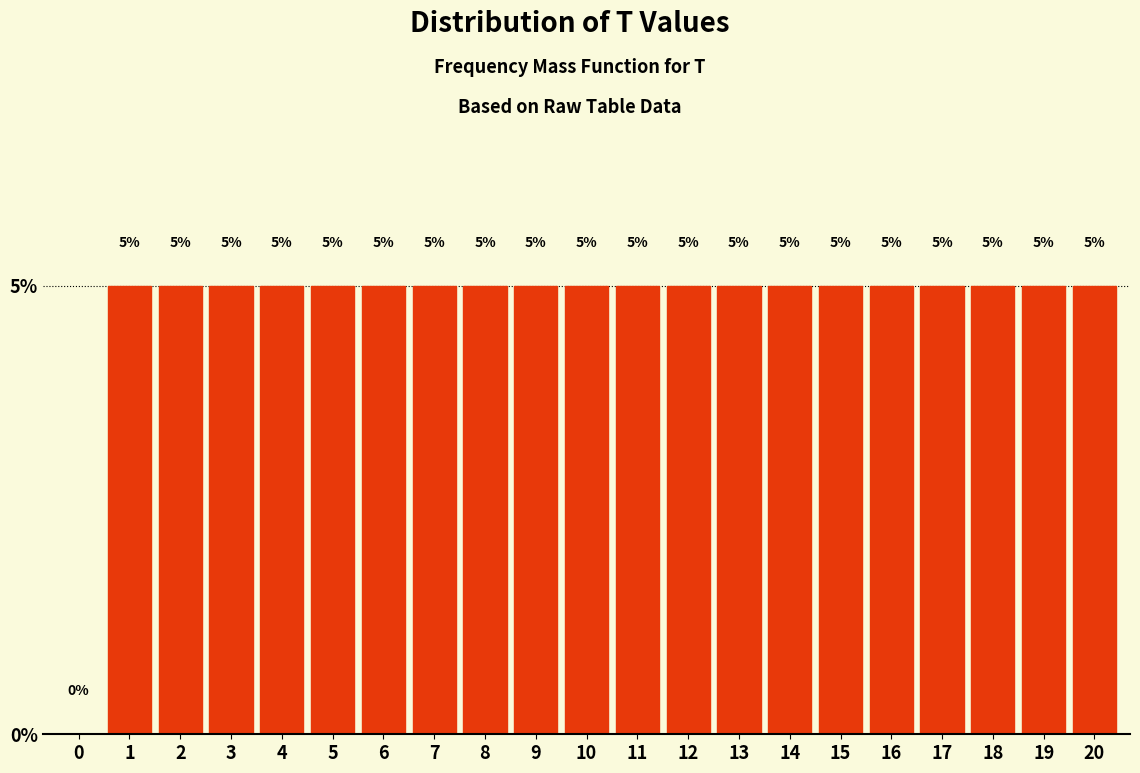

Reading right to left, extract all data points from this chart.

20=5	19=5	18=5	17=5	16=5	15=5	14=5	13=5	12=5	11=5	10=5	9=5	8=5	7=5	6=5	5=5	4=5	3=5	2=5	1=5	0=0